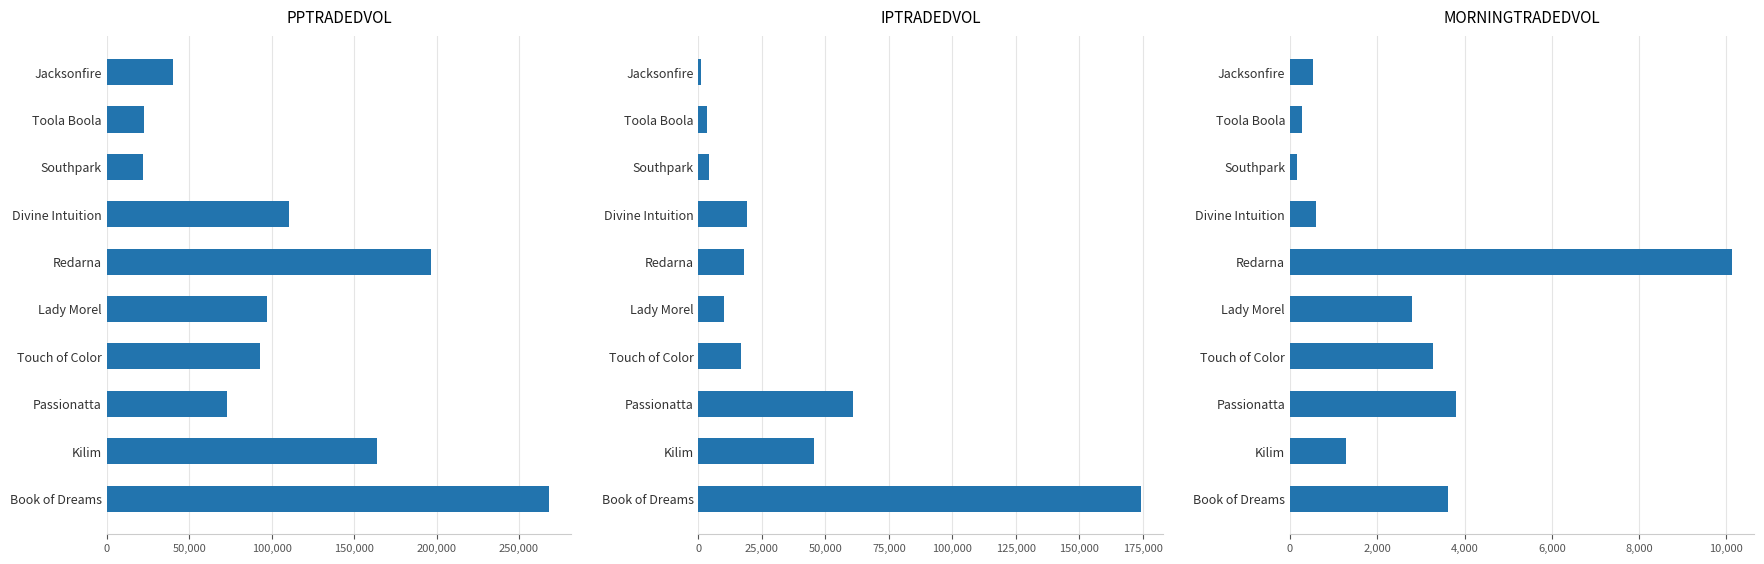

Are the bars horizontal?

Yes